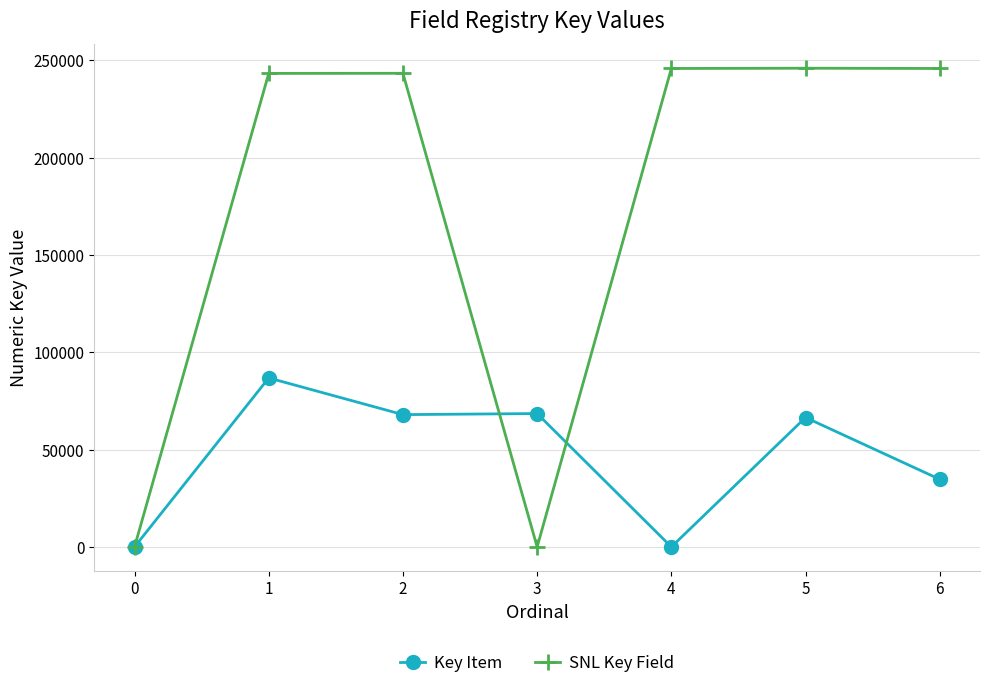

The Key Item series shows -36005 at 0. True or false?

False